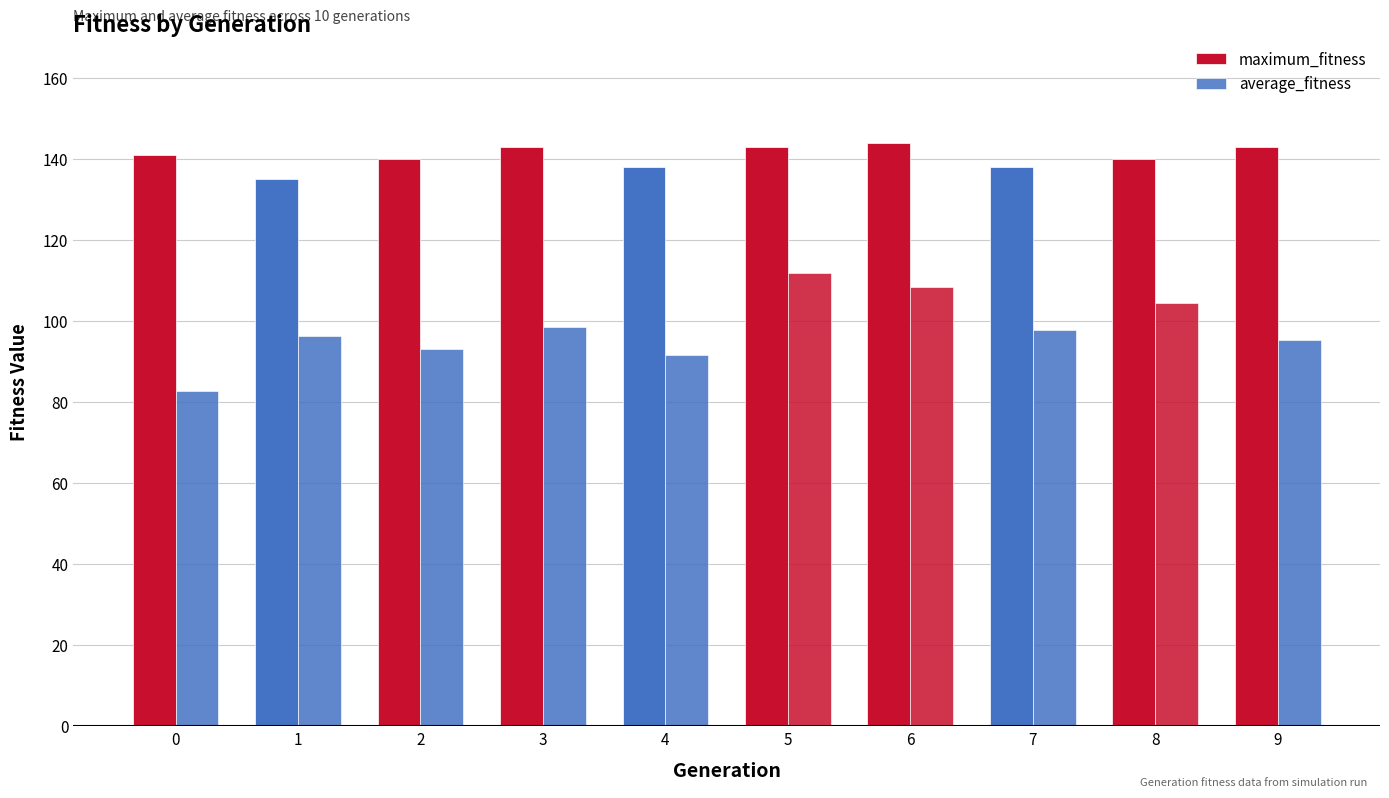

At how many categories does at least one series exceed 130?

10